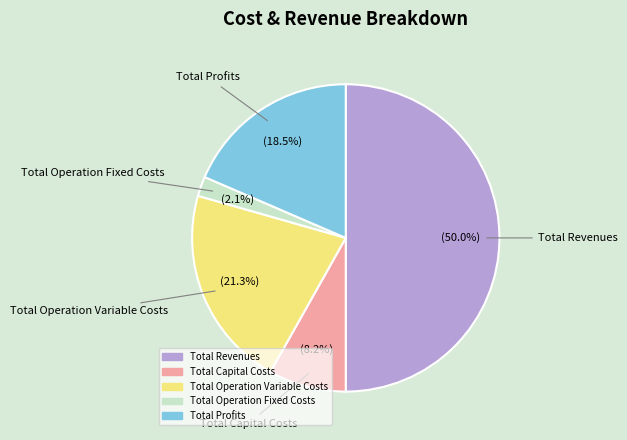

To the nearest percent, what is the difference between the Total Operation Variable Costs and Total Revenues slice percentages?

29%